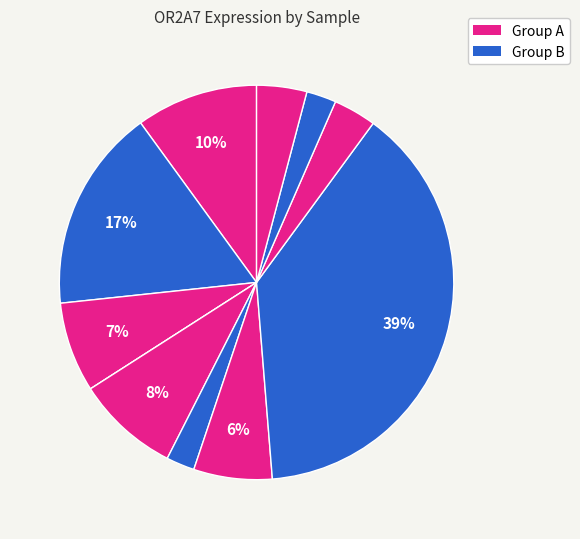

How many slices are in this pie chart?

11